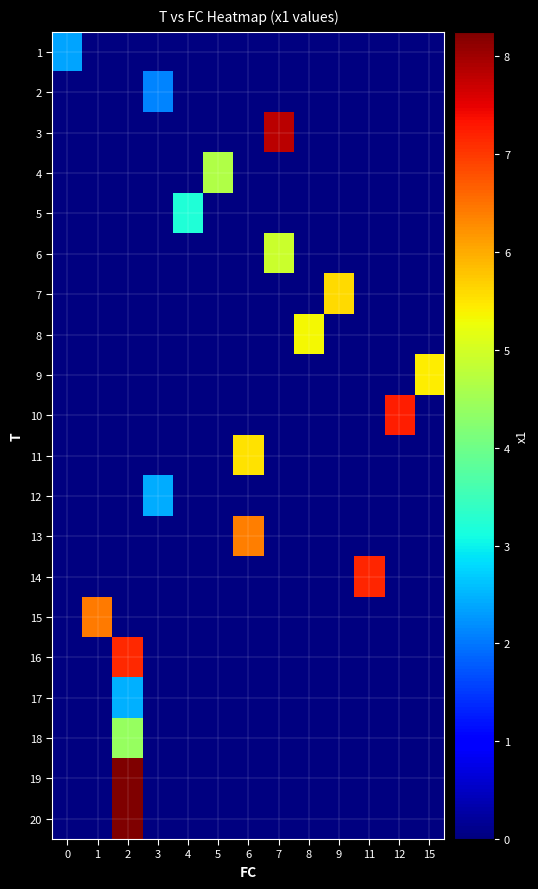

How many series are shown in this chart?

20